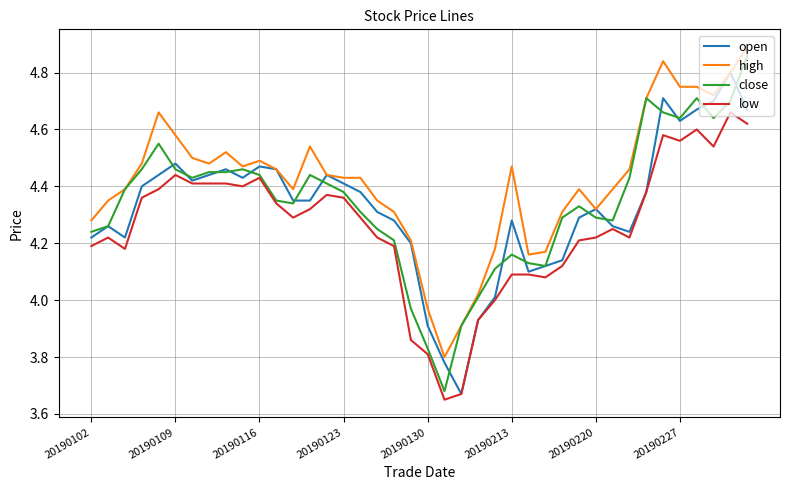

True or false: high and low intersect in this chart.

False